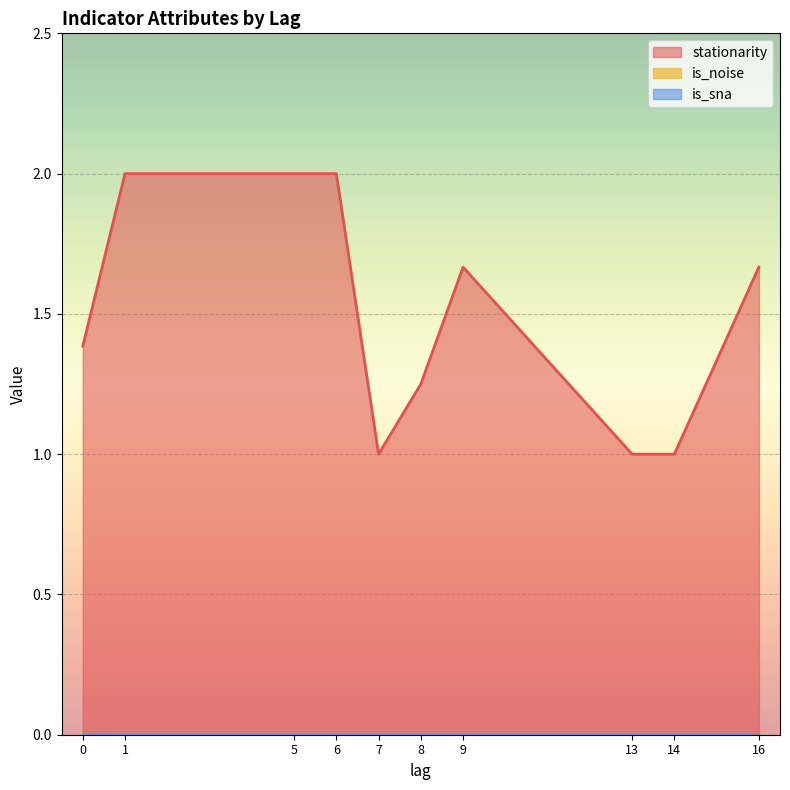

The is_sna series shows 0 at 0. True or false?

True